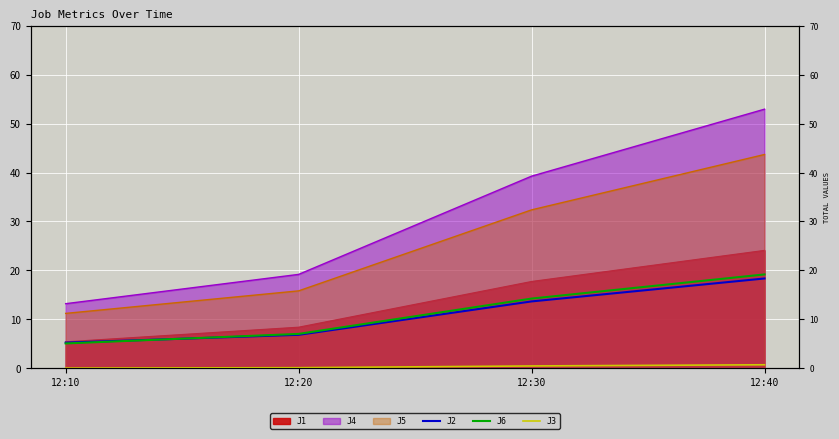

What is the sum of the J6 values at 12:40 and 12:10?

24.2